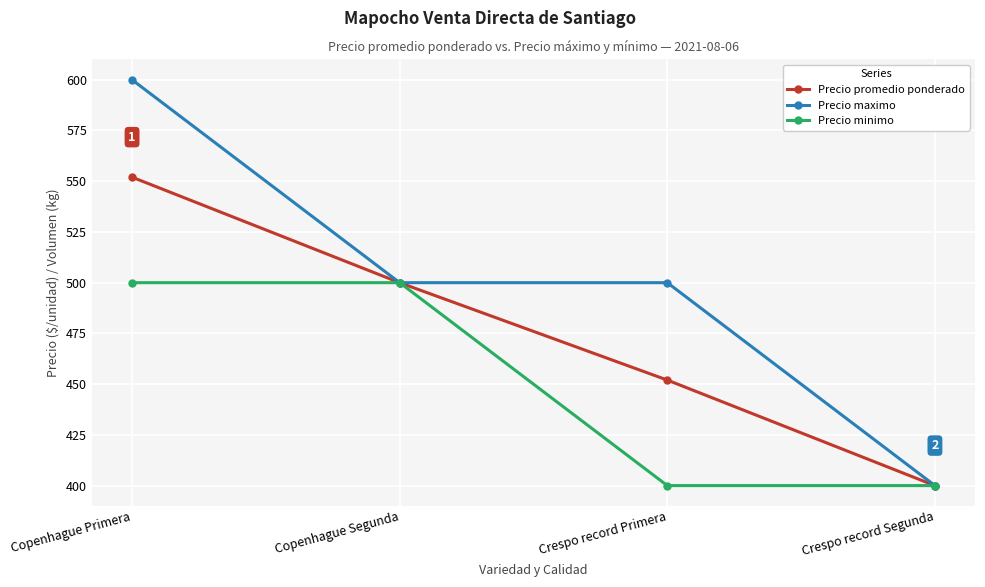

What is the label of the 3rd point from the right?

Copenhague Segunda